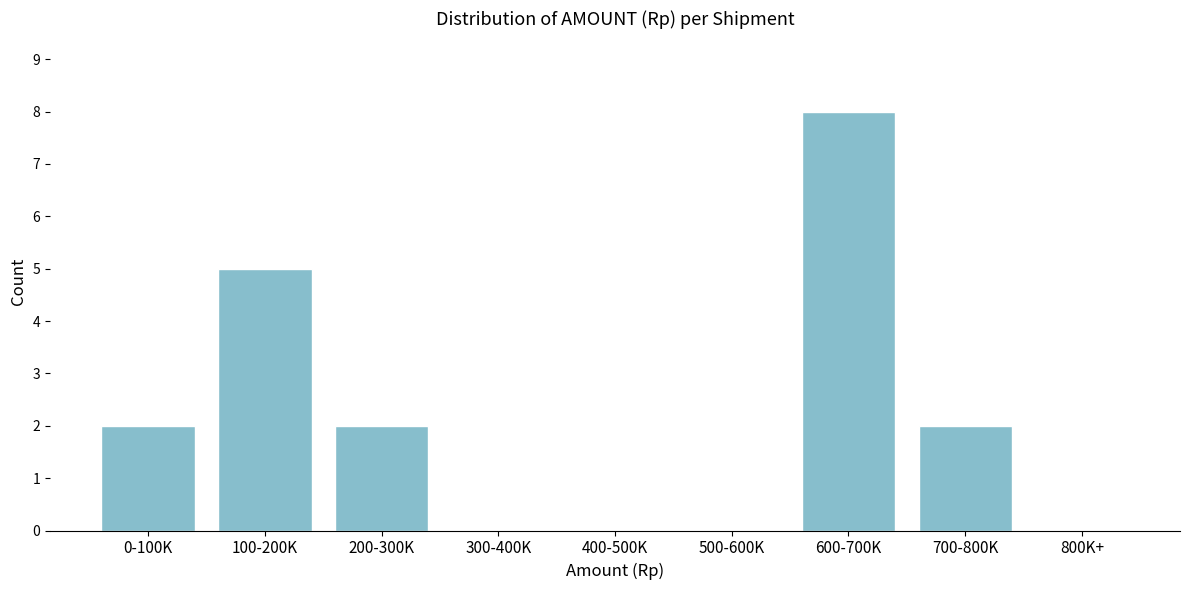

Reading right to left, what are all the values shown in this chart?

800K+=0	700-800K=2	600-700K=8	500-600K=0	400-500K=0	300-400K=0	200-300K=2	100-200K=5	0-100K=2